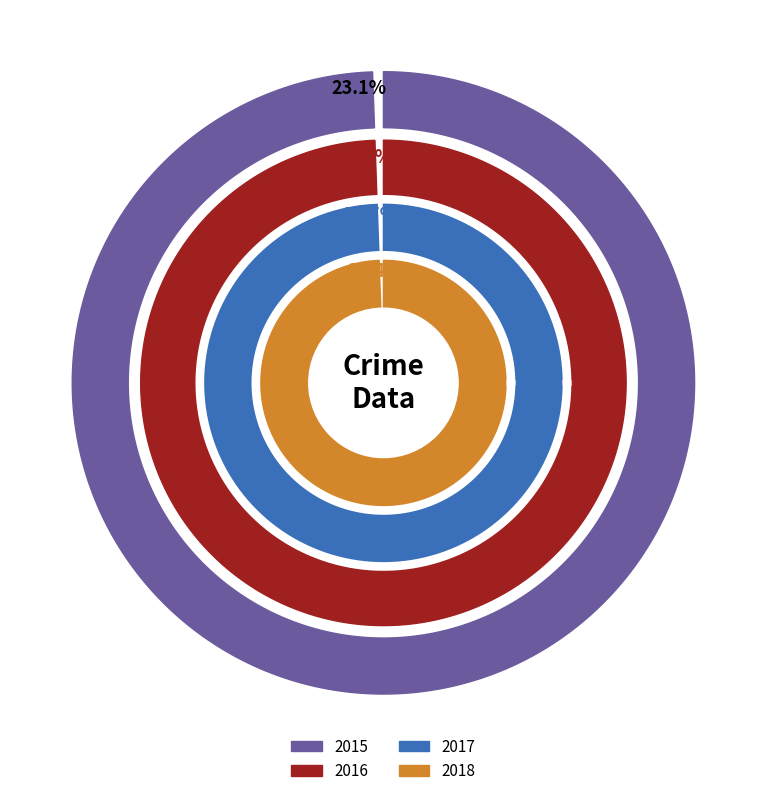

Combined, do Robbery and Criminal Sexual Assault account for over 50%?

No